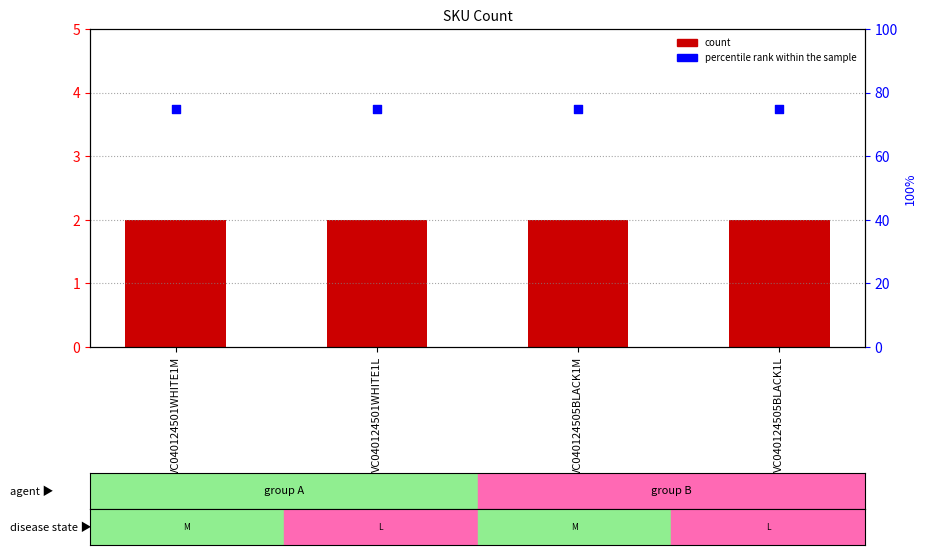

Which series contains the lowest Y value?

count